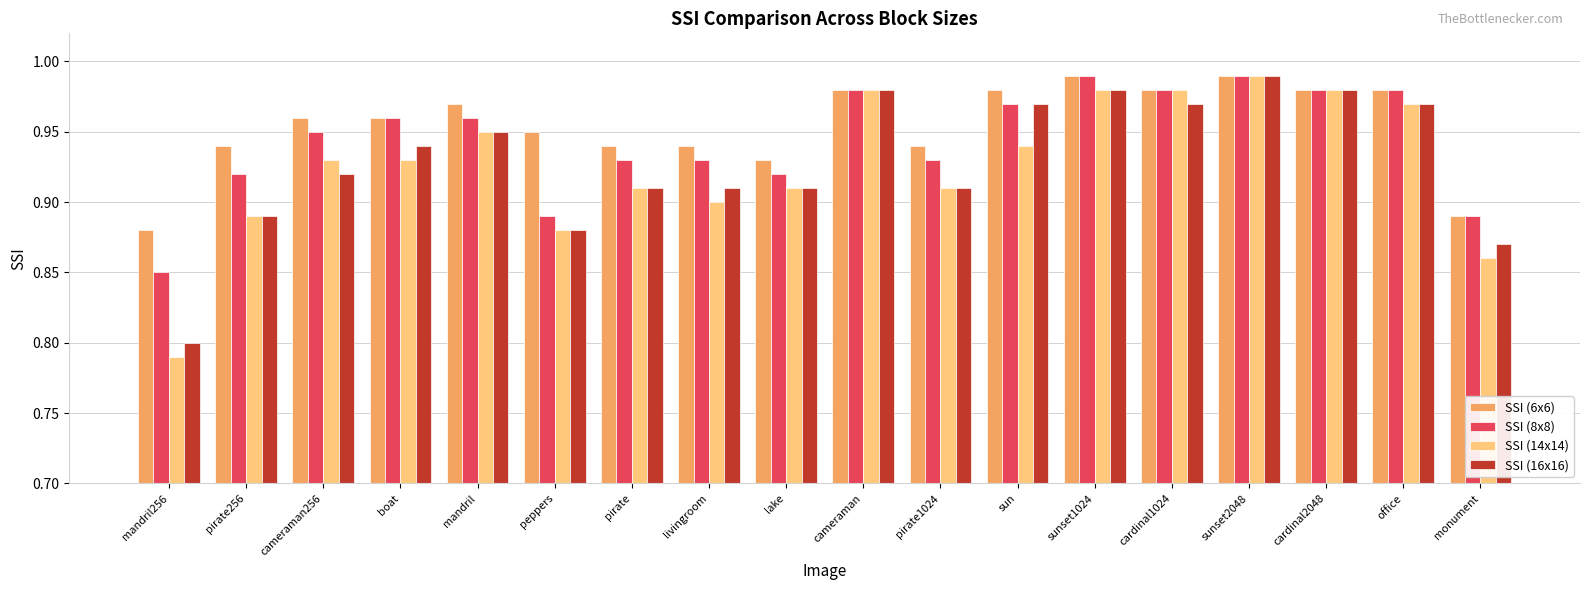

True or false: SSI (14x14) has a value of 1.6 at office.

False